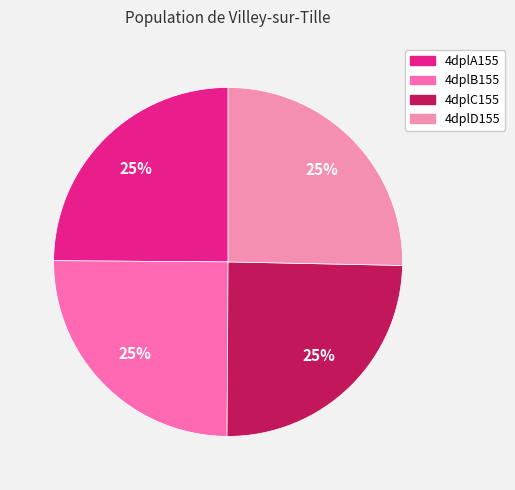

Is there any slice that represents more than half of the pie?

No